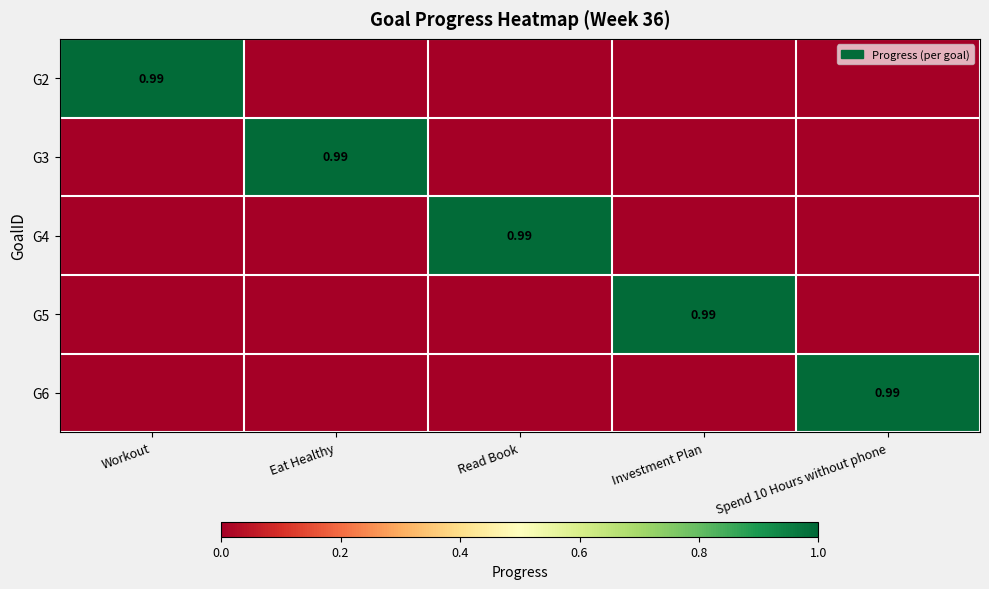

What is the highest value of the G6 series?

1.0